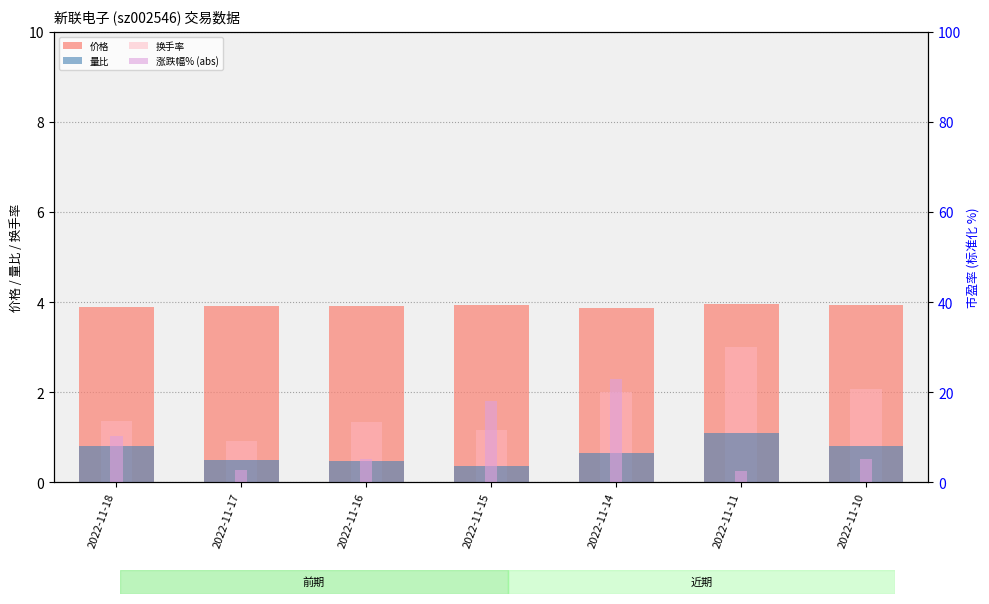

How many bars are there in each group?

4